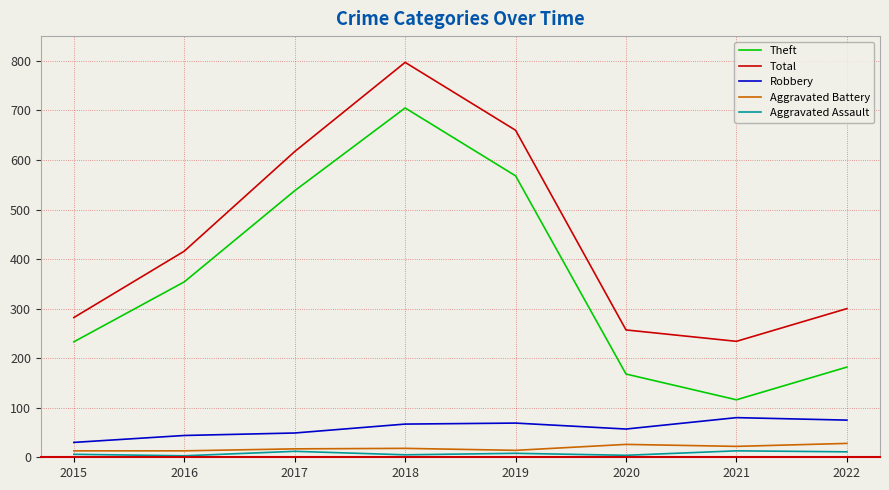

Is it true that Total equals 173 at 2016?

False